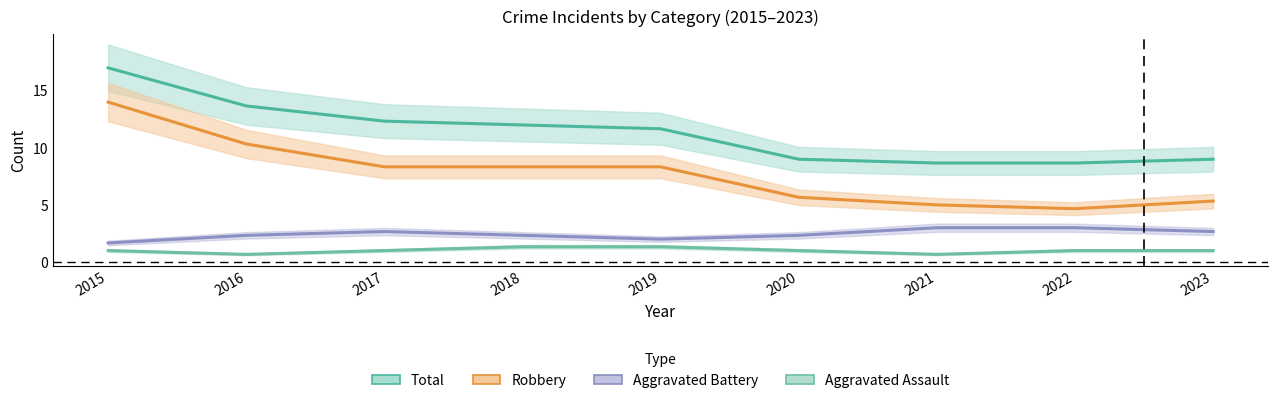

Where is Robbery nearest to the value 9?

2017